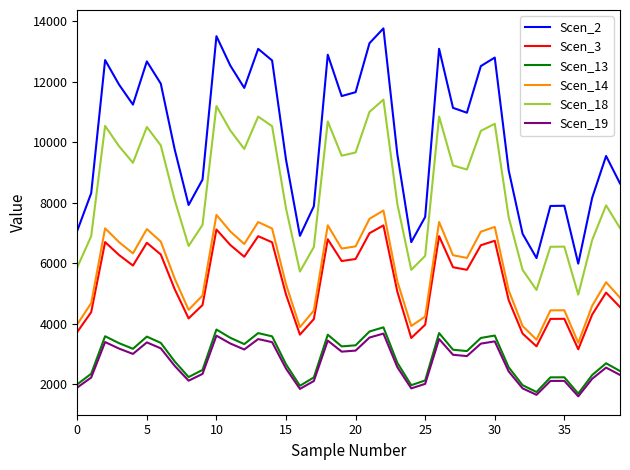

True or false: Scen_19 and Scen_18 cross at least once.

False